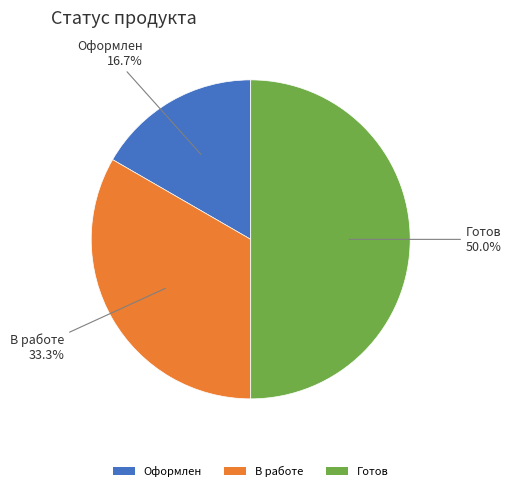

Which has a higher value, Оформлен or В работе?

В работе